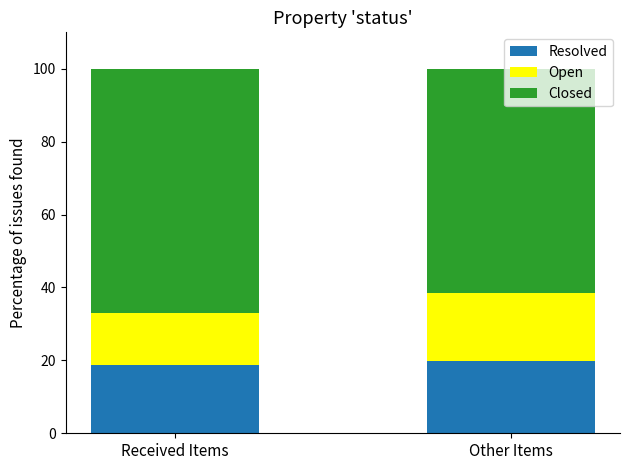

The value of Resolved at Received Items is 18.8. True or false?

True